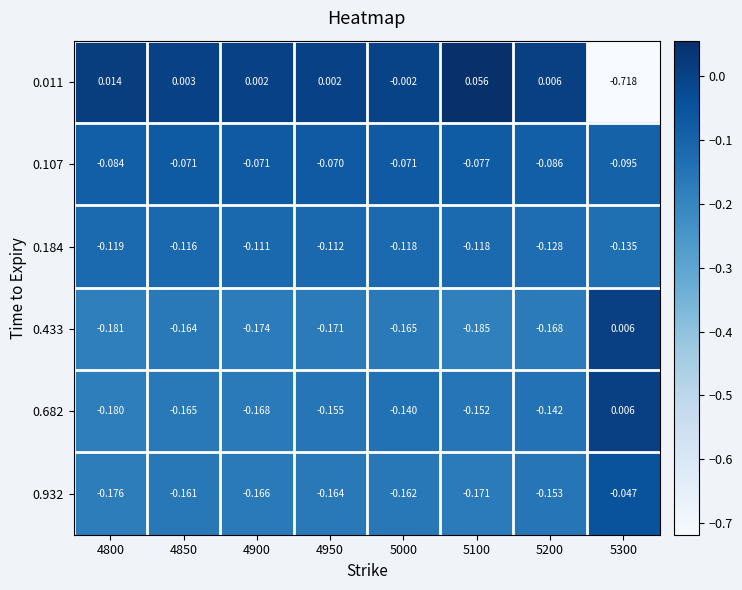

Is the value of 0.107 at 5200 greater than the value of 0.682 at 5000?

Yes